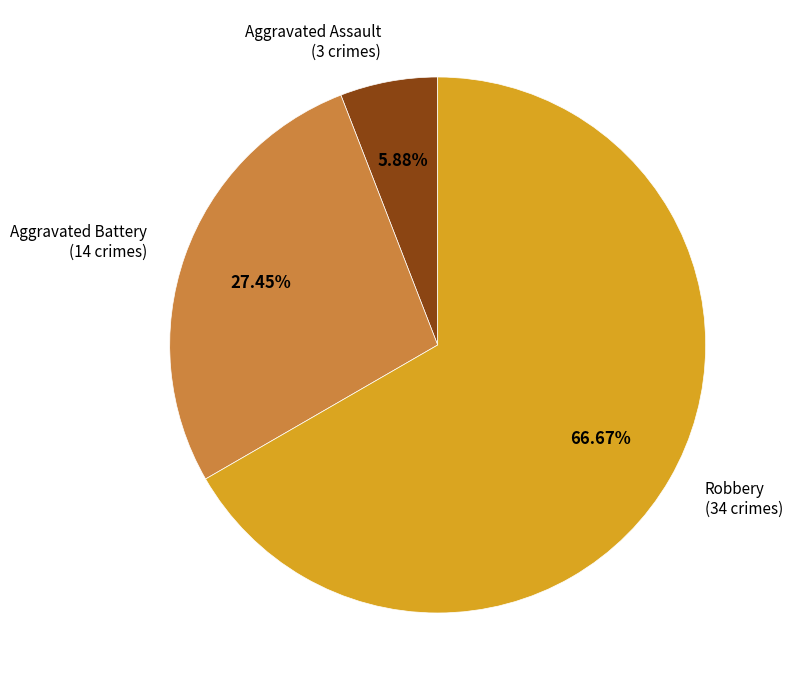

Which slice is the smallest?

Aggravated Assault (3 crimes)